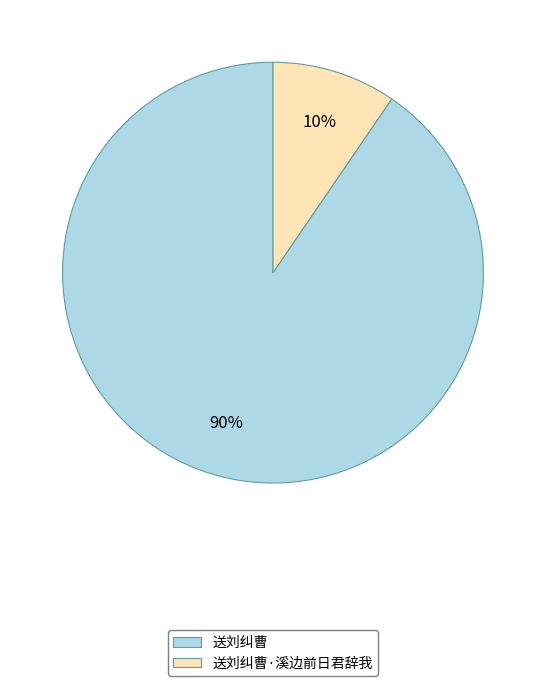

What is the smallest slice in the pie chart?

送刘纠曹·溪边前日君辞我